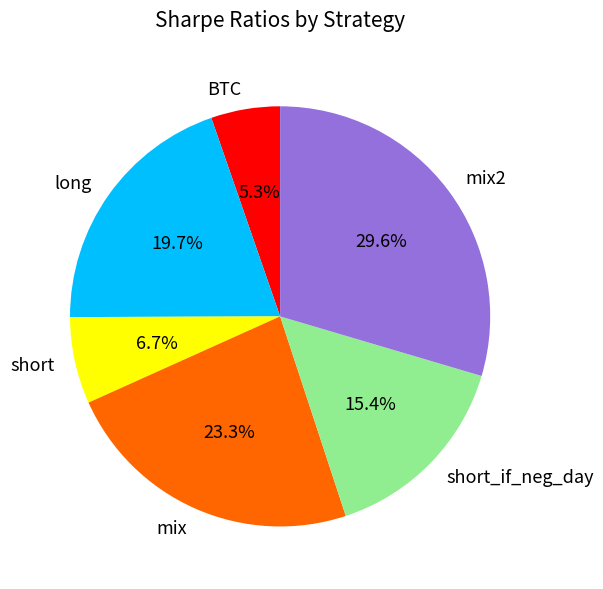

To the nearest percent, what is the average slice percentage?

17%